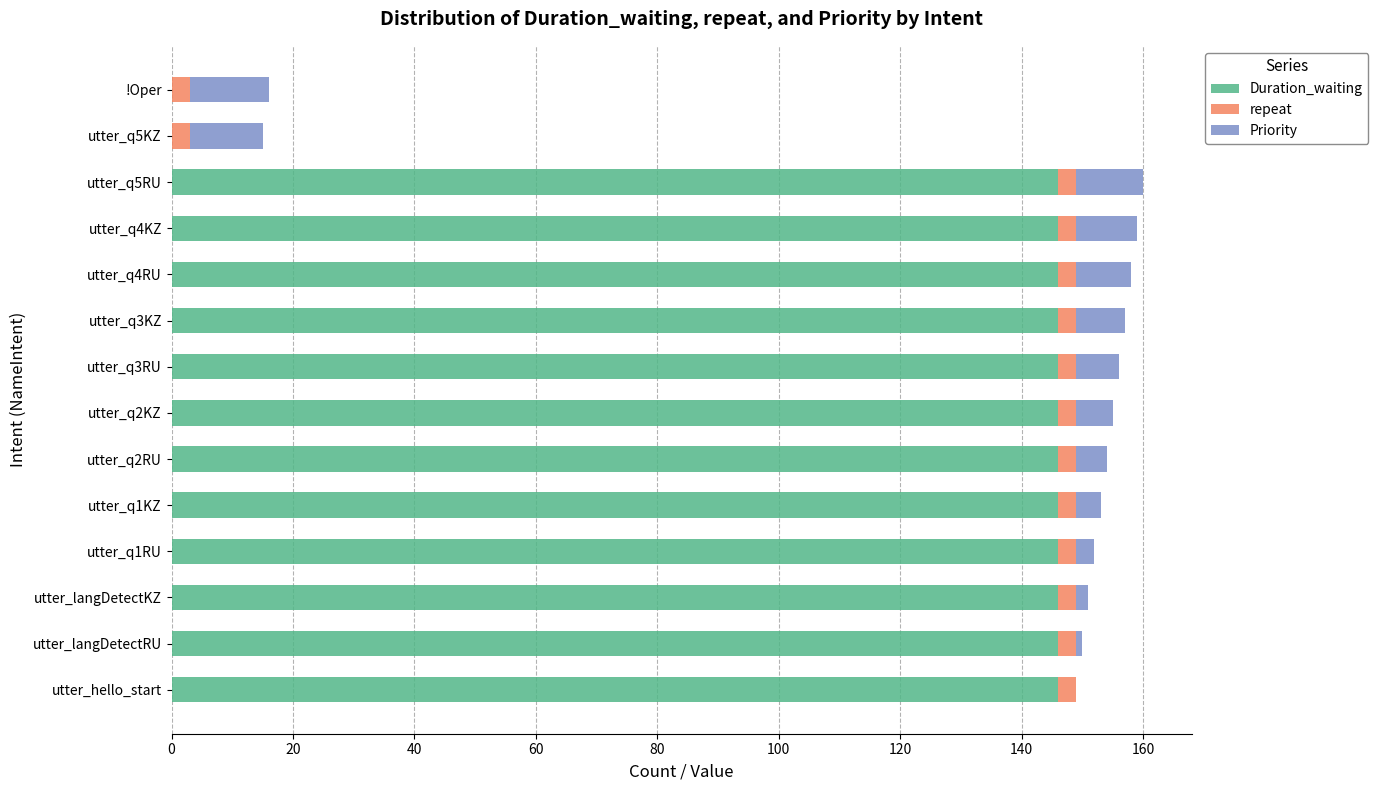

How many categories are shown in the chart?

14